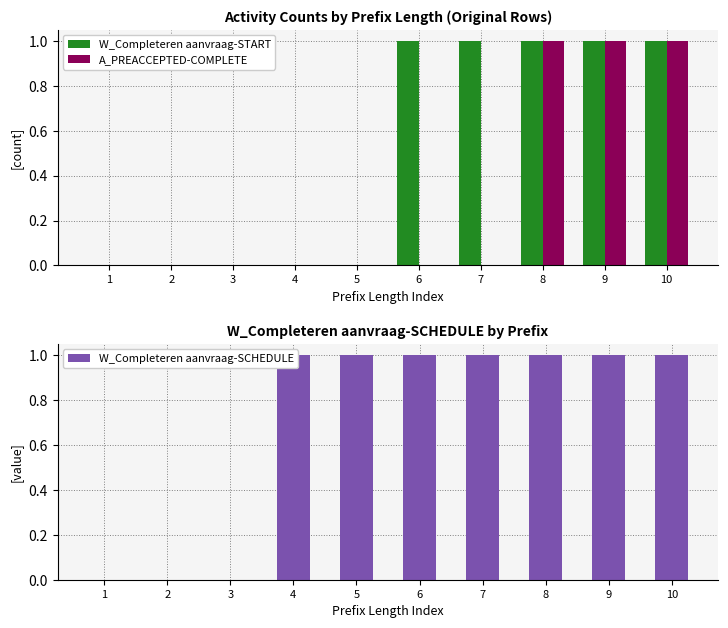

Reading right to left, list all the values displayed in this chart.

W_Completeren aanvraag-START: 1	1	1	1	1	0	0	0	0	0
A_PREACCEPTED-COMPLETE: 1	1	1	0	0	0	0	0	0	0
W_Completeren aanvraag-SCHEDULE: 1	1	1	1	1	1	1	0	0	0